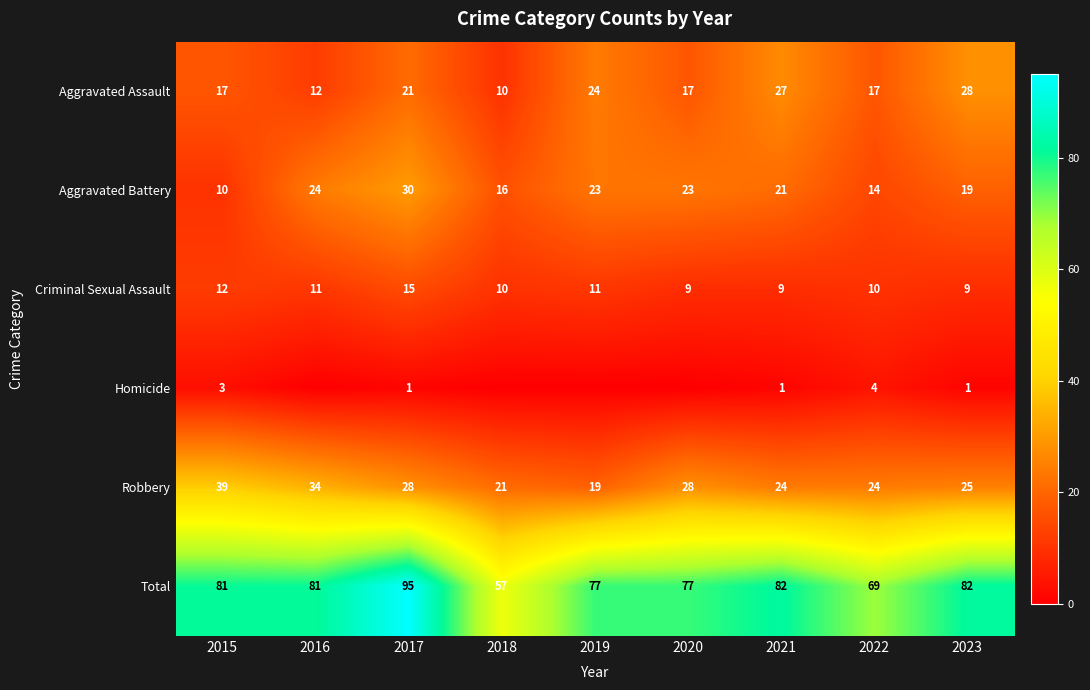

Is the value of Robbery at 2015 greater than the value of Criminal Sexual Assault at 2018?

Yes